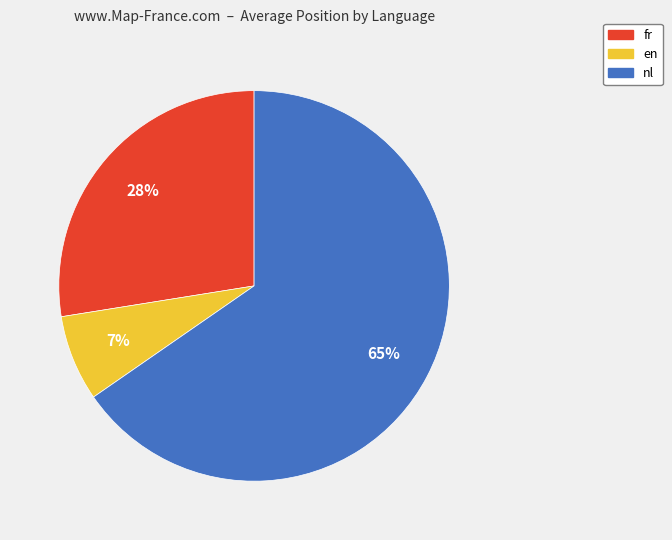

Count the number of slices in the pie.

3